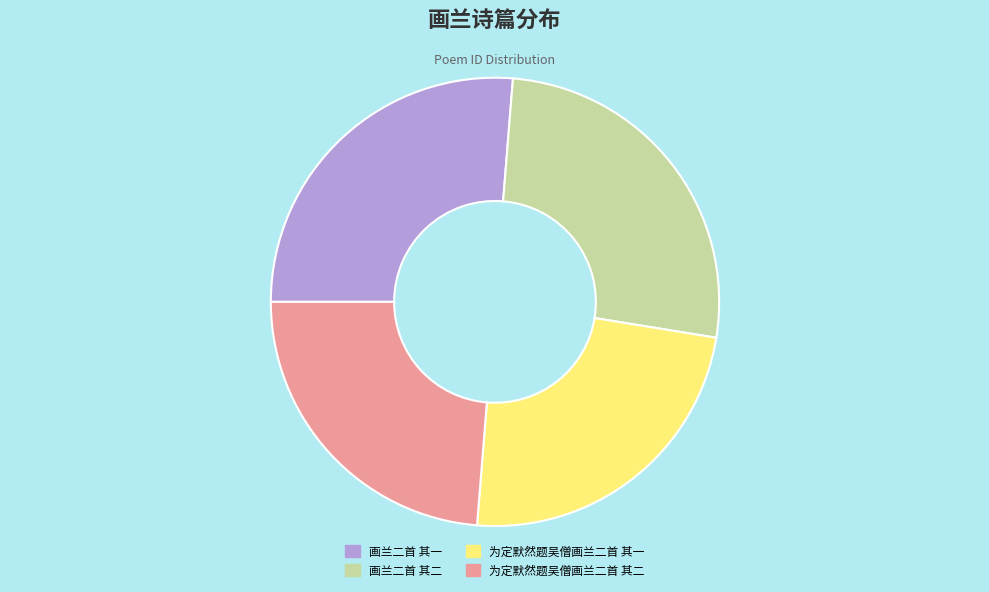

The 画兰二首 其二 slice represents 26% of the pie. True or false?

True